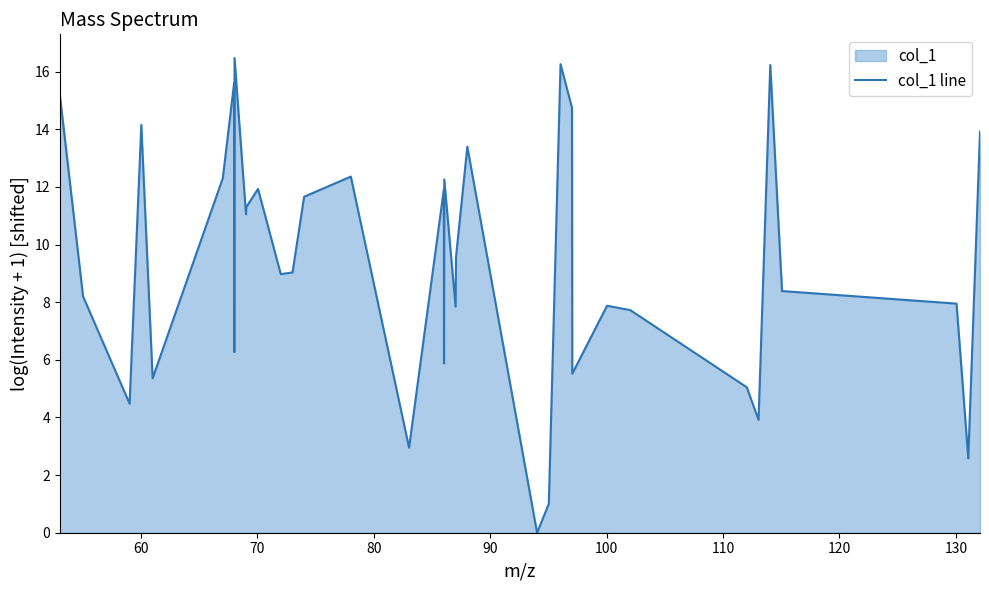

Reading left to right, what are all the values shown in this chart?

15.2	8.2	4.5	14.2	5.4	12.3	15.6	6.3	16.5	11.1	11.3	11.9	9.0	9.0	11.7	12.4	3.0	11.9	5.9	12.3	7.8	9.6	13.4	0.0	1.0	16.3	14.7	5.5	7.9	7.7	5.0	3.9	16.2	8.4	8.0	2.6	13.9